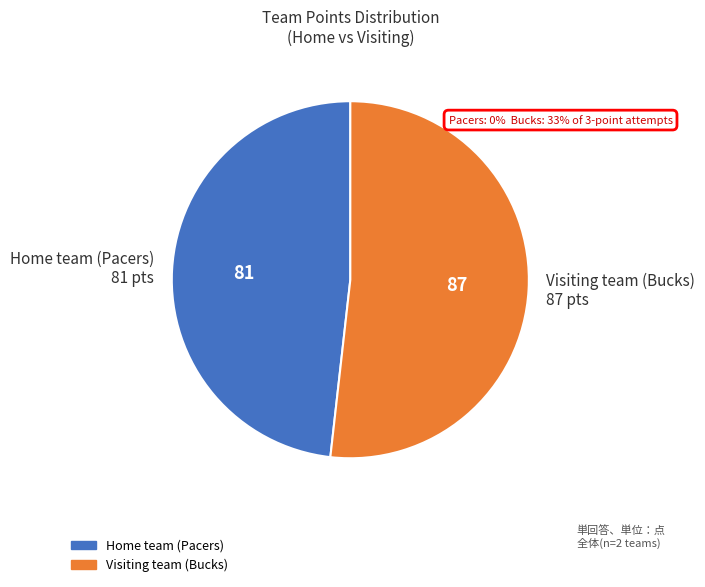

Is it true that Home team (Pacers) is 1% of the pie?

False